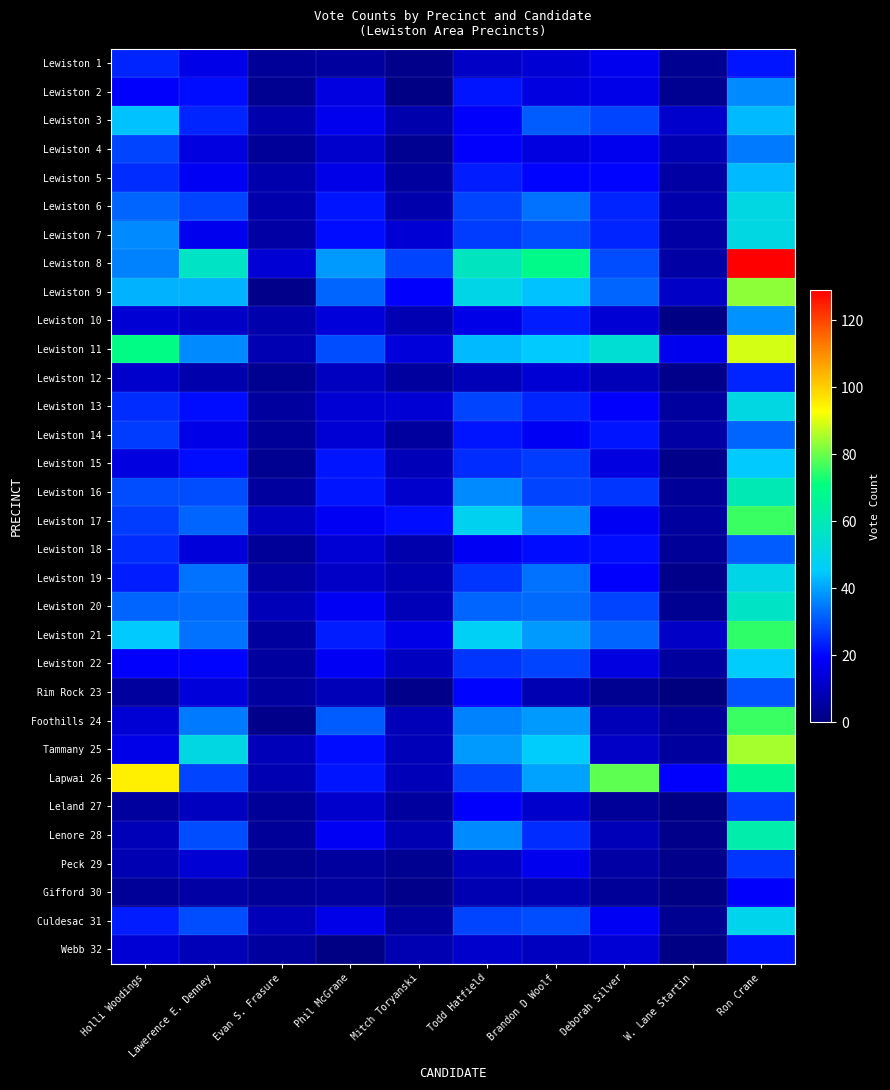

Reading left to right, transcribe all the data shown in this chart.

Lewiston 1: Holli Woodings=24	Lawerence E. Denney=16	Evan S. Frasure=4	Phil McGrane=5	Mitch Toryanski=2	Todd Hatfield=11	Brandon D Woolf=13	Deborah Silver=17	W. Lane Startin=3	Ron Crane=22
Lewiston 2: Holli Woodings=19	Lawerence E. Denney=21	Evan S. Frasure=3	Phil McGrane=15	Mitch Toryanski=1	Todd Hatfield=22	Brandon D Woolf=15	Deborah Silver=16	W. Lane Startin=3	Ron Crane=37
Lewiston 3: Holli Woodings=44	Lawerence E. Denney=24	Evan S. Frasure=7	Phil McGrane=17	Mitch Toryanski=7	Todd Hatfield=19	Brandon D Woolf=31	Deborah Silver=28	W. Lane Startin=12	Ron Crane=43
Lewiston 4: Holli Woodings=28	Lawerence E. Denney=15	Evan S. Frasure=4	Phil McGrane=12	Mitch Toryanski=3	Todd Hatfield=19	Brandon D Woolf=15	Deborah Silver=17	W. Lane Startin=8	Ron Crane=35
Lewiston 5: Holli Woodings=25	Lawerence E. Denney=18	Evan S. Frasure=7	Phil McGrane=16	Mitch Toryanski=5	Todd Hatfield=23	Brandon D Woolf=20	Deborah Silver=20	W. Lane Startin=6	Ron Crane=43
Lewiston 6: Holli Woodings=32	Lawerence E. Denney=28	Evan S. Frasure=7	Phil McGrane=22	Mitch Toryanski=7	Todd Hatfield=28	Brandon D Woolf=34	Deborah Silver=24	W. Lane Startin=7	Ron Crane=51
Lewiston 7: Holli Woodings=37	Lawerence E. Denney=17	Evan S. Frasure=6	Phil McGrane=21	Mitch Toryanski=13	Todd Hatfield=27	Brandon D Woolf=29	Deborah Silver=24	W. Lane Startin=6	Ron Crane=51
Lewiston 8: Holli Woodings=36	Lawerence E. Denney=57	Evan S. Frasure=13	Phil McGrane=39	Mitch Toryanski=28	Todd Hatfield=58	Brandon D Woolf=69	Deborah Silver=29	W. Lane Startin=6	Ron Crane=129
Lewiston 9: Holli Woodings=42	Lawerence E. Denney=42	Evan S. Frasure=2	Phil McGrane=32	Mitch Toryanski=19	Todd Hatfield=50	Brandon D Woolf=44	Deborah Silver=32	W. Lane Startin=11	Ron Crane=83
Lewiston 10: Holli Woodings=13	Lawerence E. Denney=11	Evan S. Frasure=7	Phil McGrane=14	Mitch Toryanski=8	Todd Hatfield=16	Brandon D Woolf=23	Deborah Silver=13	W. Lane Startin=1	Ron Crane=38
Lewiston 11: Holli Woodings=70	Lawerence E. Denney=37	Evan S. Frasure=8	Phil McGrane=29	Mitch Toryanski=14	Todd Hatfield=43	Brandon D Woolf=45	Deborah Silver=54	W. Lane Startin=17	Ron Crane=89
Lewiston 12: Holli Woodings=12	Lawerence E. Denney=7	Evan S. Frasure=3	Phil McGrane=10	Mitch Toryanski=5	Todd Hatfield=9	Brandon D Woolf=13	Deborah Silver=9	W. Lane Startin=2	Ron Crane=24
Lewiston 13: Holli Woodings=25	Lawerence E. Denney=21	Evan S. Frasure=5	Phil McGrane=13	Mitch Toryanski=13	Todd Hatfield=28	Brandon D Woolf=24	Deborah Silver=19	W. Lane Startin=5	Ron Crane=51
Lewiston 14: Holli Woodings=27	Lawerence E. Denney=16	Evan S. Frasure=4	Phil McGrane=13	Mitch Toryanski=5	Todd Hatfield=22	Brandon D Woolf=18	Deborah Silver=22	W. Lane Startin=6	Ron Crane=32
Lewiston 15: Holli Woodings=15	Lawerence E. Denney=21	Evan S. Frasure=3	Phil McGrane=22	Mitch Toryanski=9	Todd Hatfield=25	Brandon D Woolf=27	Deborah Silver=15	W. Lane Startin=2	Ron Crane=45
Lewiston 16: Holli Woodings=29	Lawerence E. Denney=29	Evan S. Frasure=5	Phil McGrane=22	Mitch Toryanski=12	Todd Hatfield=37	Brandon D Woolf=28	Deborah Silver=26	W. Lane Startin=4	Ron Crane=60
Lewiston 17: Holli Woodings=27	Lawerence E. Denney=32	Evan S. Frasure=10	Phil McGrane=18	Mitch Toryanski=21	Todd Hatfield=48	Brandon D Woolf=37	Deborah Silver=18	W. Lane Startin=5	Ron Crane=76
Lewiston 18: Holli Woodings=25	Lawerence E. Denney=14	Evan S. Frasure=4	Phil McGrane=13	Mitch Toryanski=7	Todd Hatfield=18	Brandon D Woolf=21	Deborah Silver=21	W. Lane Startin=4	Ron Crane=31
Lewiston 19: Holli Woodings=23	Lawerence E. Denney=34	Evan S. Frasure=6	Phil McGrane=11	Mitch Toryanski=8	Todd Hatfield=26	Brandon D Woolf=34	Deborah Silver=19	W. Lane Startin=2	Ron Crane=50
Lewiston 20: Holli Woodings=32	Lawerence E. Denney=33	Evan S. Frasure=9	Phil McGrane=18	Mitch Toryanski=9	Todd Hatfield=32	Brandon D Woolf=33	Deborah Silver=28	W. Lane Startin=3	Ron Crane=57
Lewiston 21: Holli Woodings=45	Lawerence E. Denney=34	Evan S. Frasure=5	Phil McGrane=23	Mitch Toryanski=16	Todd Hatfield=47	Brandon D Woolf=39	Deborah Silver=32	W. Lane Startin=11	Ron Crane=75
Lewiston 22: Holli Woodings=19	Lawerence E. Denney=20	Evan S. Frasure=5	Phil McGrane=18	Mitch Toryanski=10	Todd Hatfield=26	Brandon D Woolf=28	Deborah Silver=15	W. Lane Startin=5	Ron Crane=46
Rim Rock 23: Holli Woodings=5	Lawerence E. Denney=14	Evan S. Frasure=5	Phil McGrane=9	Mitch Toryanski=2	Todd Hatfield=20	Brandon D Woolf=8	Deborah Silver=3	W. Lane Startin=0	Ron Crane=30
Foothills 24: Holli Woodings=13	Lawerence E. Denney=35	Evan S. Frasure=2	Phil McGrane=31	Mitch Toryanski=9	Todd Hatfield=36	Brandon D Woolf=39	Deborah Silver=9	W. Lane Startin=4	Ron Crane=76
Tammany 25: Holli Woodings=16	Lawerence E. Denney=51	Evan S. Frasure=9	Phil McGrane=21	Mitch Toryanski=9	Todd Hatfield=39	Brandon D Woolf=46	Deborah Silver=11	W. Lane Startin=5	Ron Crane=85
Lapwai 26: Holli Woodings=95	Lawerence E. Denney=28	Evan S. Frasure=8	Phil McGrane=22	Mitch Toryanski=9	Todd Hatfield=28	Brandon D Woolf=40	Deborah Silver=79	W. Lane Startin=19	Ron Crane=68
Leland 27: Holli Woodings=5	Lawerence E. Denney=10	Evan S. Frasure=4	Phil McGrane=12	Mitch Toryanski=5	Todd Hatfield=19	Brandon D Woolf=12	Deborah Silver=4	W. Lane Startin=1	Ron Crane=27
Lenore 28: Holli Woodings=9	Lawerence E. Denney=29	Evan S. Frasure=4	Phil McGrane=18	Mitch Toryanski=8	Todd Hatfield=37	Brandon D Woolf=25	Deborah Silver=9	W. Lane Startin=2	Ron Crane=62
Peck 29: Holli Woodings=8	Lawerence E. Denney=13	Evan S. Frasure=3	Phil McGrane=5	Mitch Toryanski=3	Todd Hatfield=10	Brandon D Woolf=17	Deborah Silver=6	W. Lane Startin=2	Ron Crane=26
Gifford 30: Holli Woodings=4	Lawerence E. Denney=6	Evan S. Frasure=4	Phil McGrane=5	Mitch Toryanski=2	Todd Hatfield=8	Brandon D Woolf=8	Deborah Silver=4	W. Lane Startin=1	Ron Crane=19
Culdesac 31: Holli Woodings=23	Lawerence E. Denney=29	Evan S. Frasure=9	Phil McGrane=16	Mitch Toryanski=5	Todd Hatfield=28	Brandon D Woolf=29	Deborah Silver=18	W. Lane Startin=3	Ron Crane=49
Webb 32: Holli Woodings=13	Lawerence E. Denney=9	Evan S. Frasure=5	Phil McGrane=1	Mitch Toryanski=8	Todd Hatfield=12	Brandon D Woolf=10	Deborah Silver=13	W. Lane Startin=1	Ron Crane=22